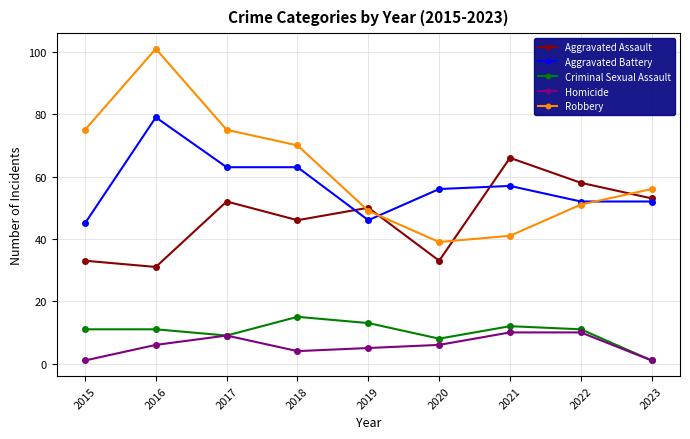

Which label corresponds to the largest value in the chart?

2016